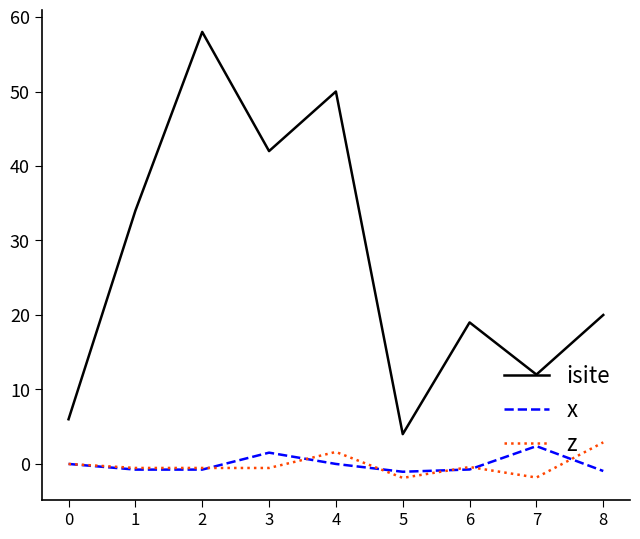

True or false: isite and z intersect in this chart.

False